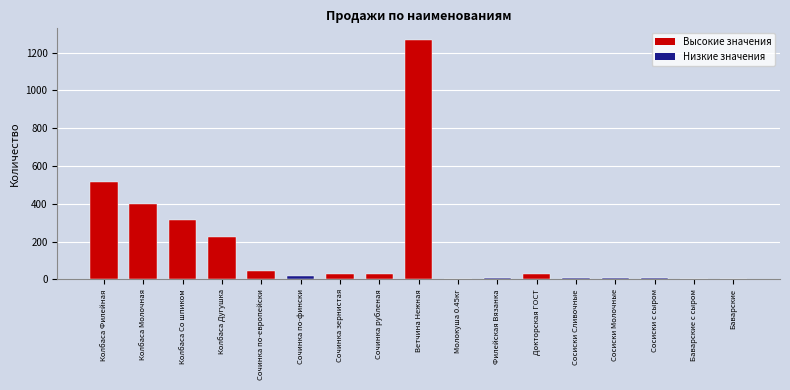

Approximately how many times larger is the value at Сосиски Молочные compared to Докторская ГОСТ?

0.3